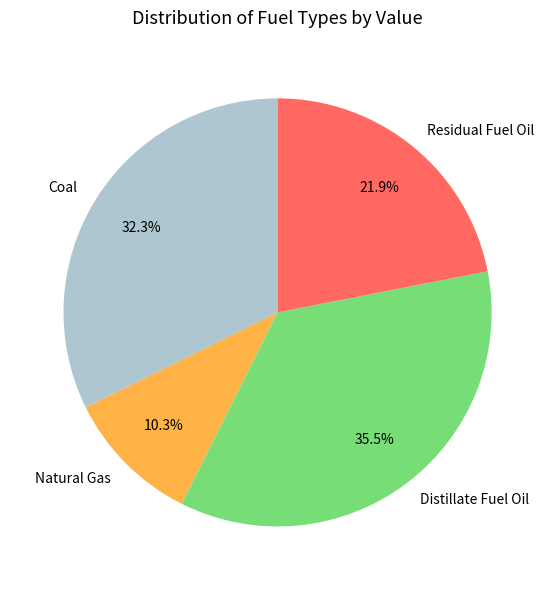

Approximately how many times larger is the value at Coal compared to Residual Fuel Oil?

1.5